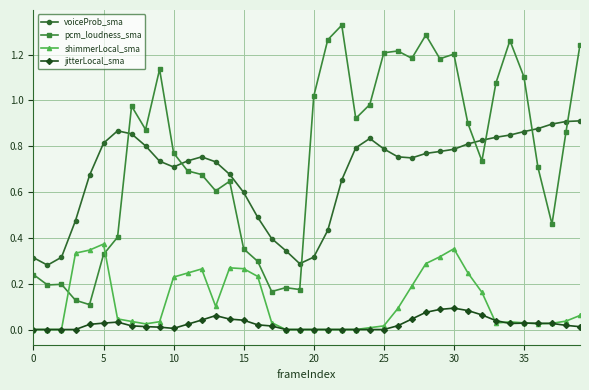

What are all the series names shown in the legend?

voiceProb_sma, pcm_loudness_sma, shimmerLocal_sma, jitterLocal_sma